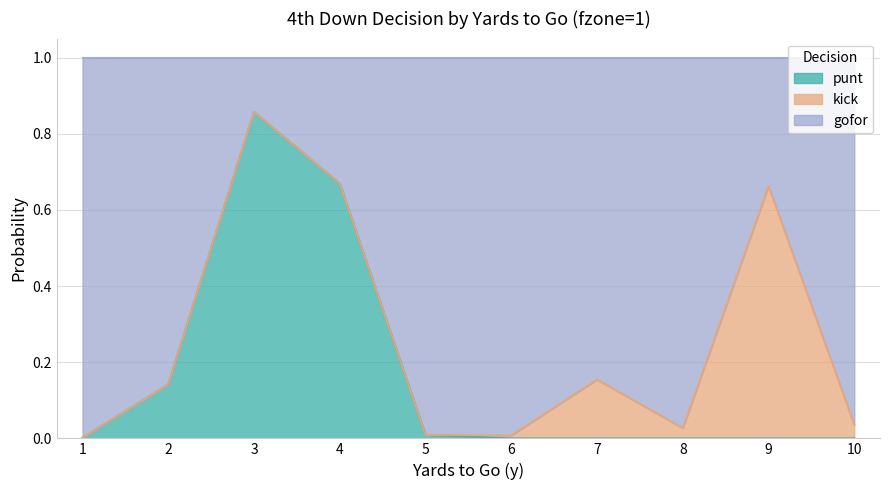

Where is punt nearest to the value 0?

6